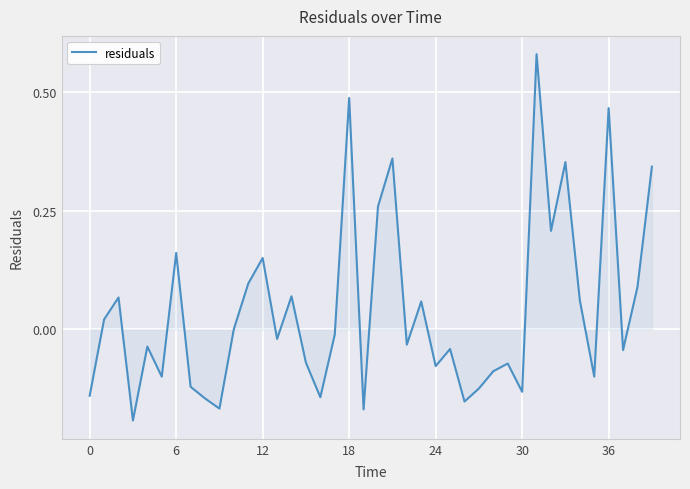

How many lines are shown in the chart?

1